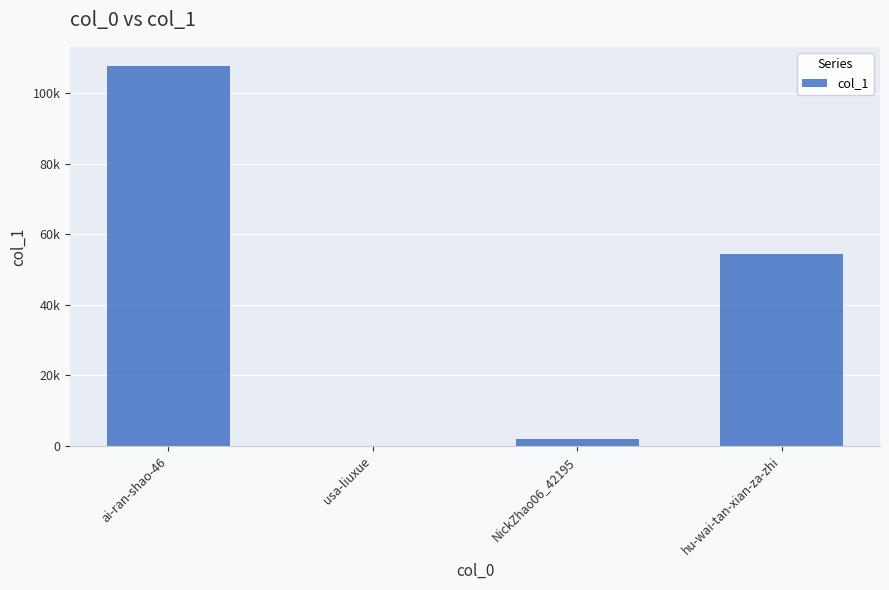

What is the change in value from ai-ran-shao-46 to hu-wai-tan-xian-za-zhi?

-53374